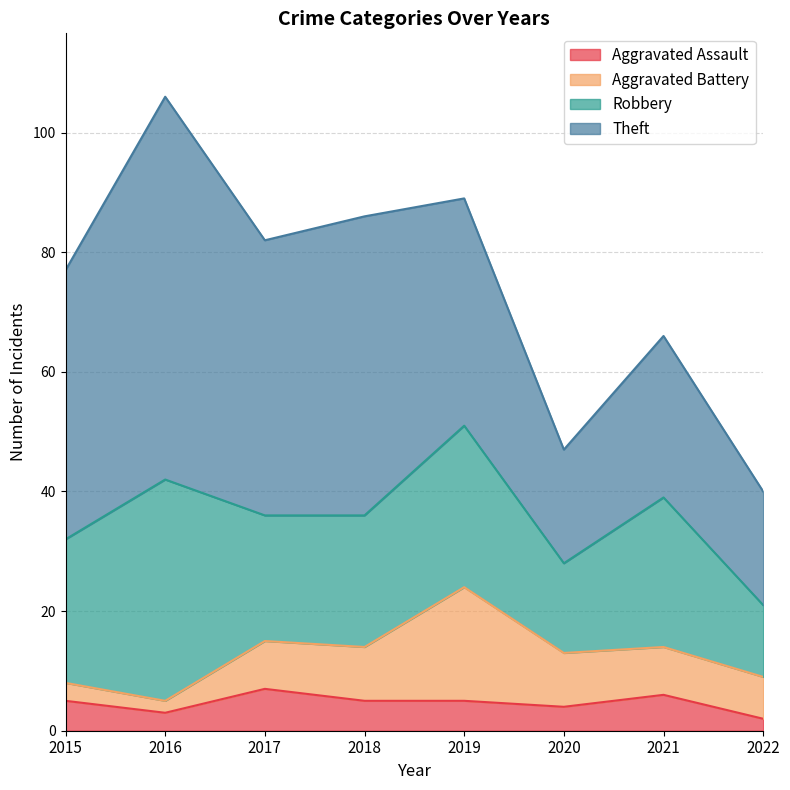

Count the number of categories in the chart.

8